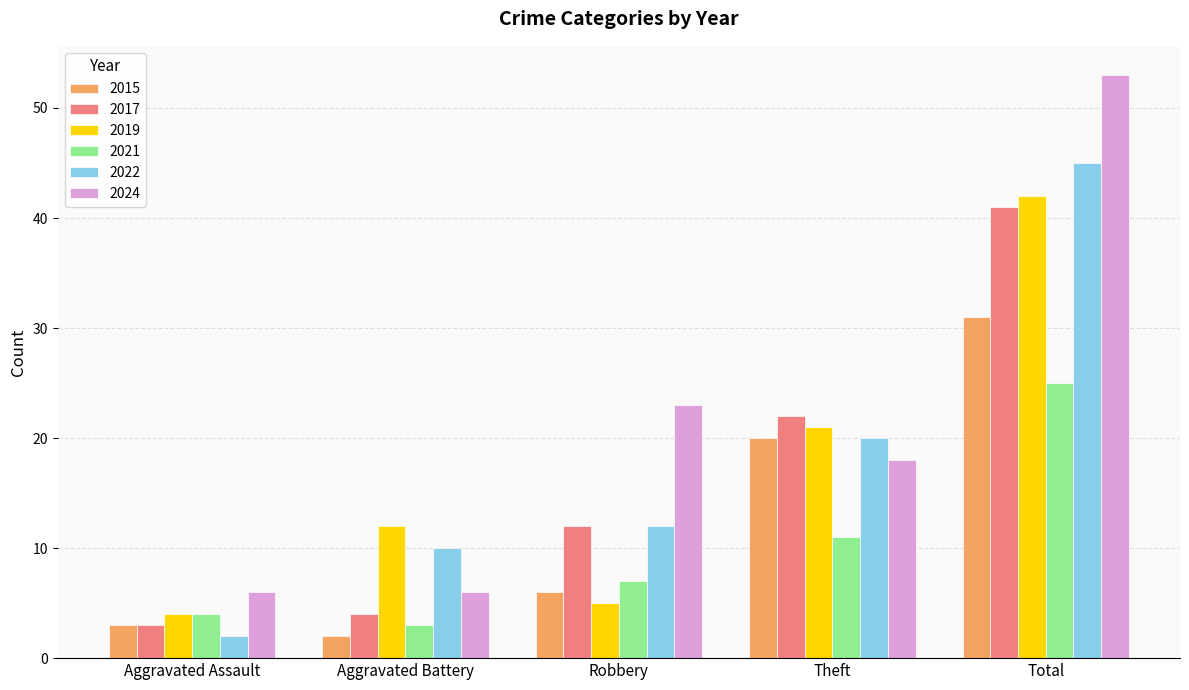

Reading left to right, what are all the values shown in this chart?

2015: 3	2	6	20	31
2017: 3	4	12	22	41
2019: 4	12	5	21	42
2021: 4	3	7	11	25
2022: 2	10	12	20	45
2024: 6	6	23	18	53